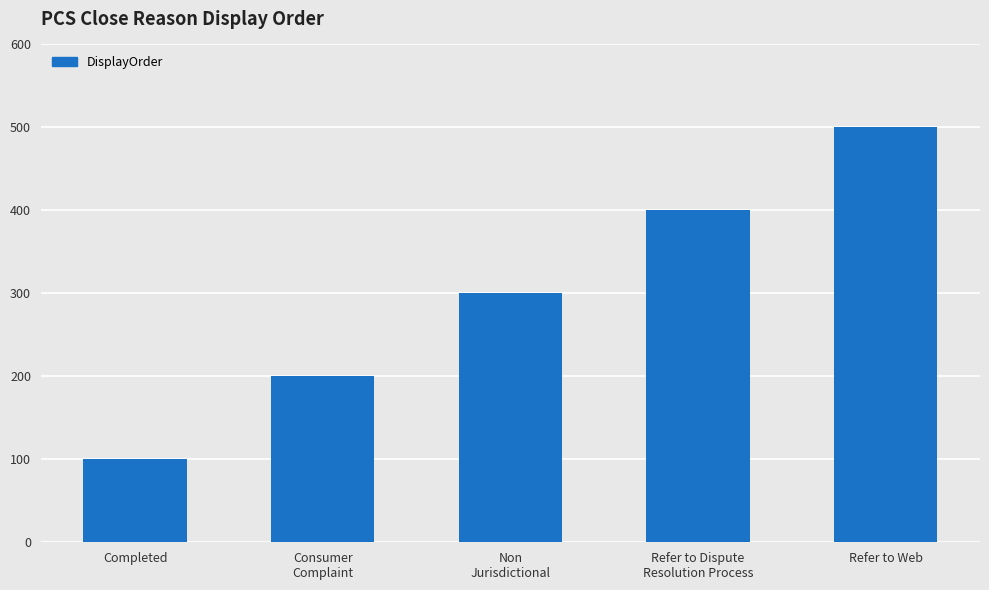

What is the sum of all values?

1500